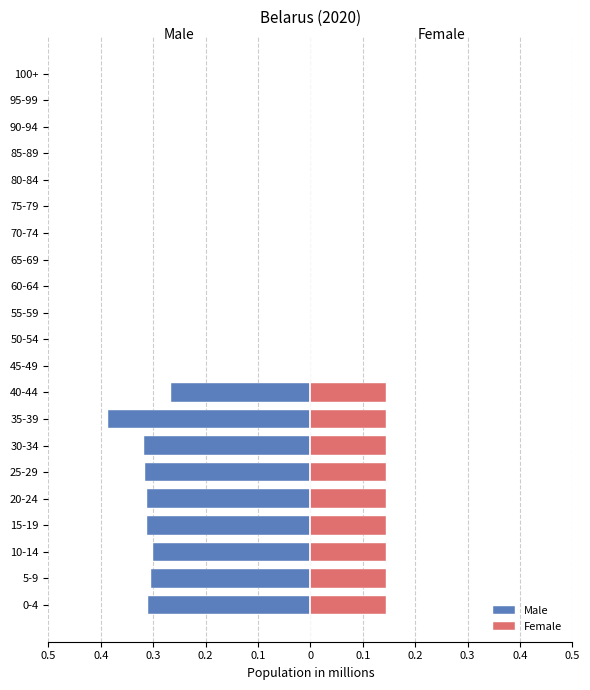

Between 40-44 and 55-59, which series saw the biggest shift?

Male